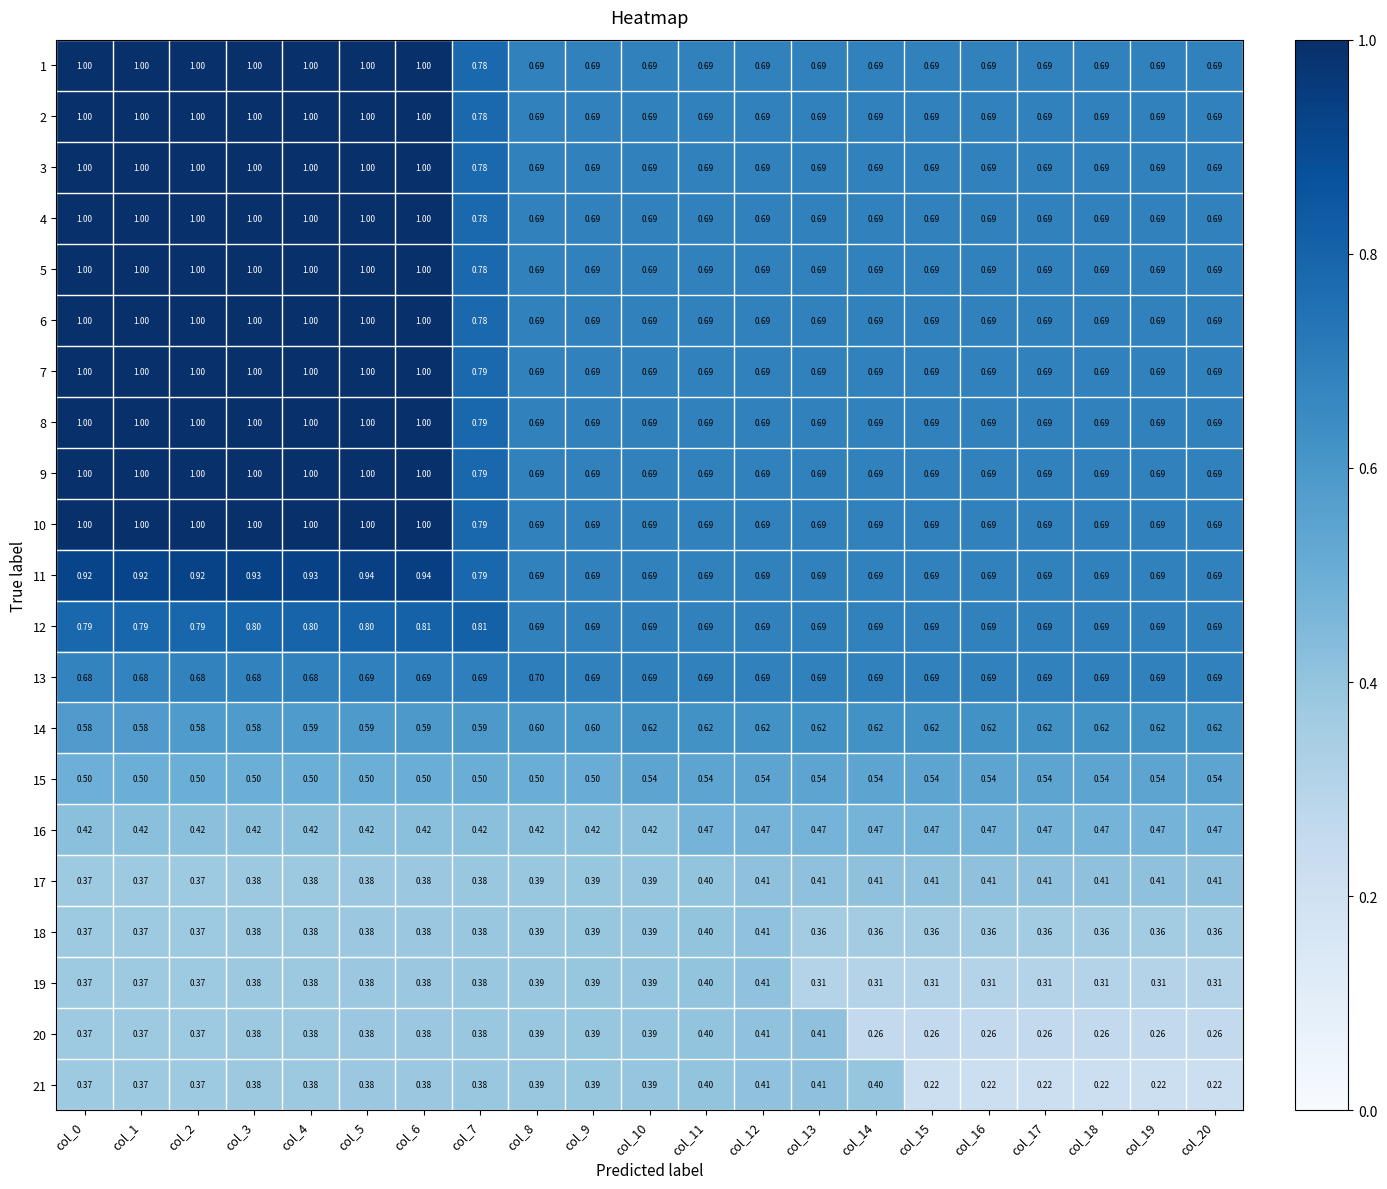

Is the value of 19 at col_8 greater than the value of 3 at col_0?

No